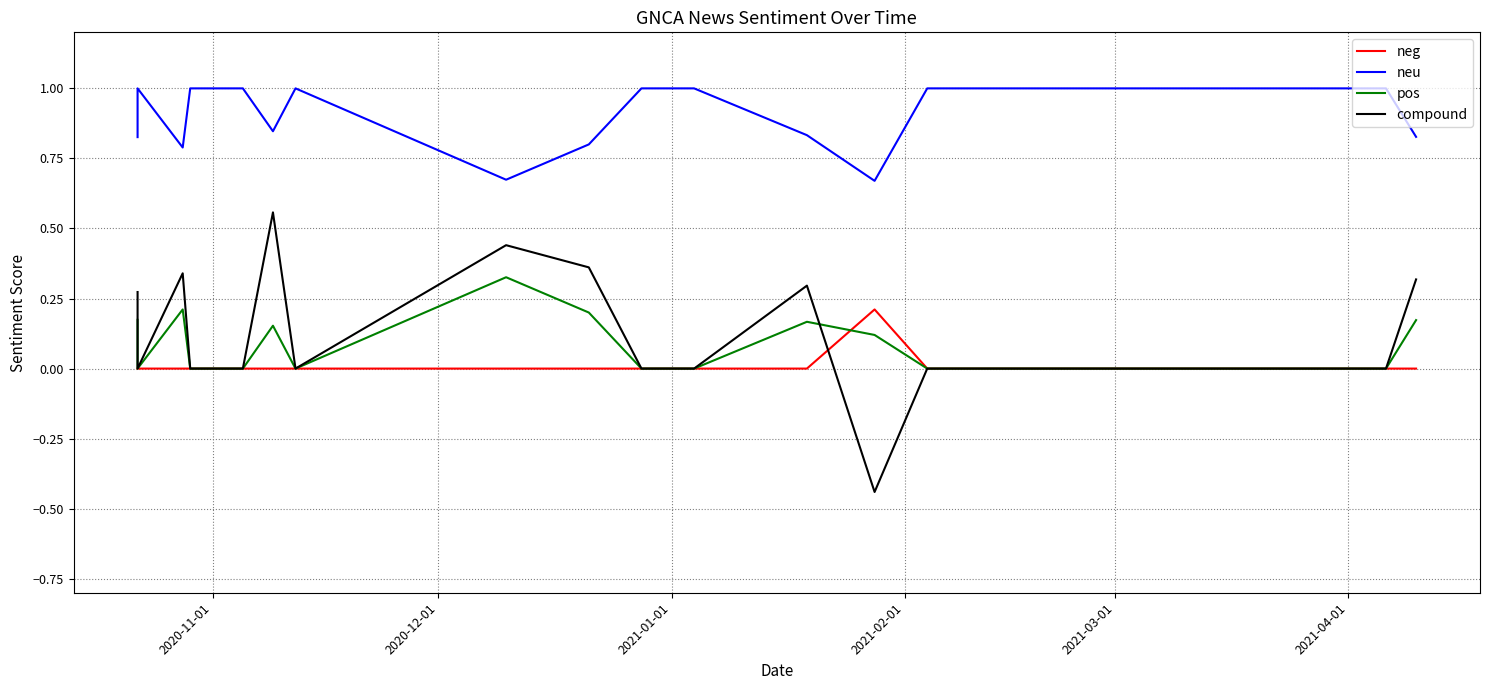

Does the chart display data point markers on the line(s)?

No